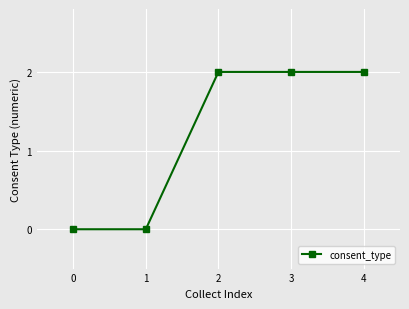

What is the change in value from 1 to 2?

+2